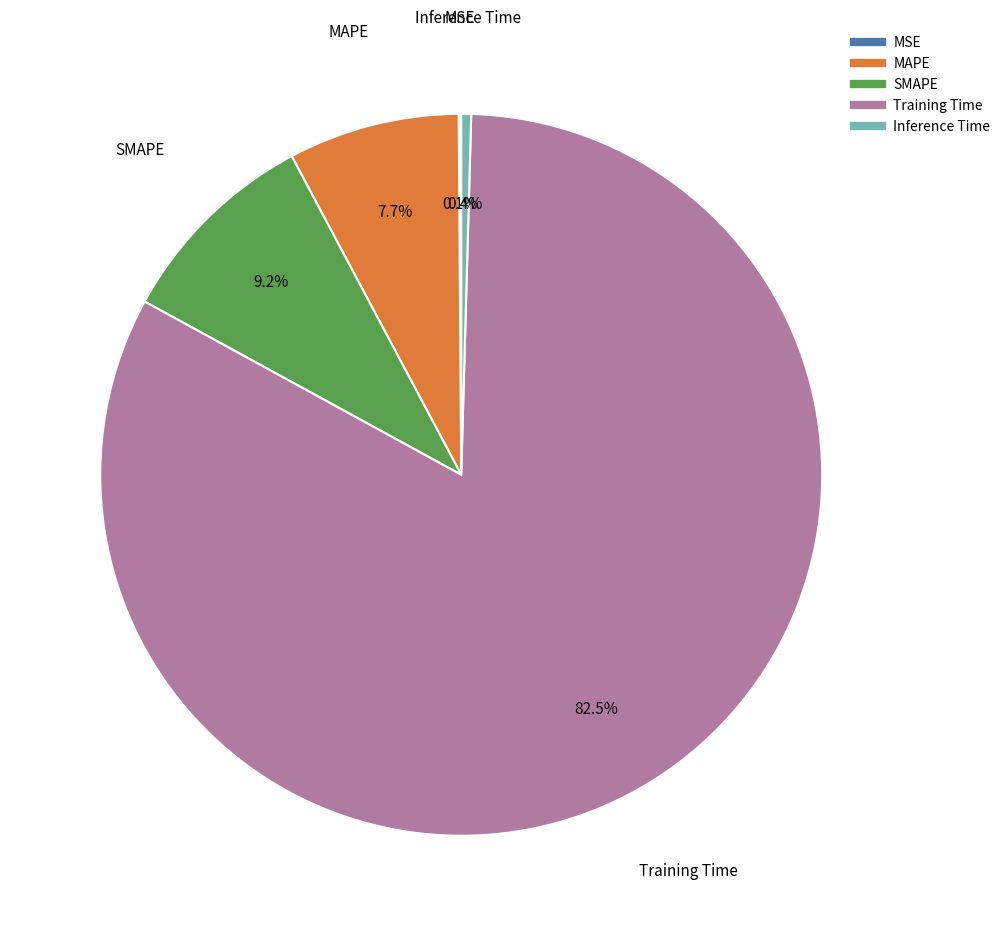

What percentage is NOT represented by SMAPE?

90.8%